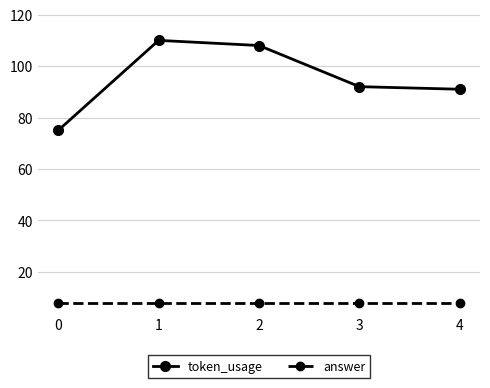

Is this an area chart (filled region under the line)?

No